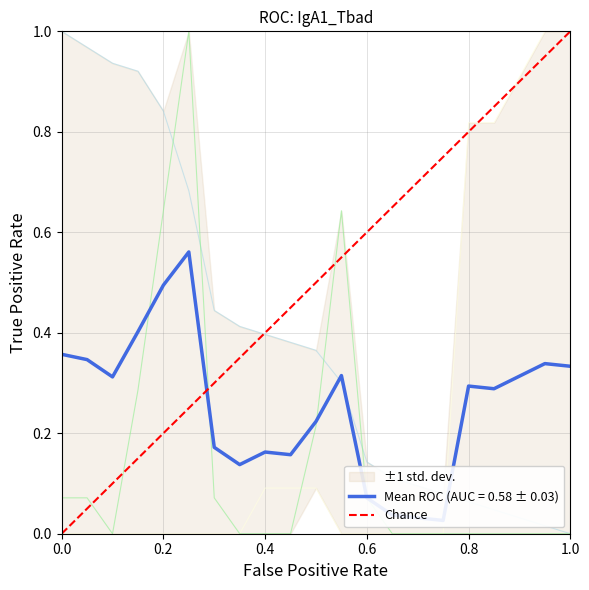

List the labels in order of value, largest first.

1.0, 0.0